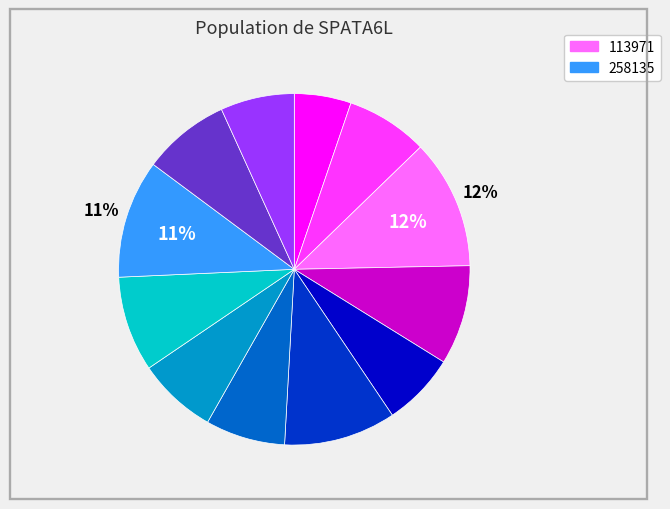

To the nearest percent, what is the average slice percentage?

8%